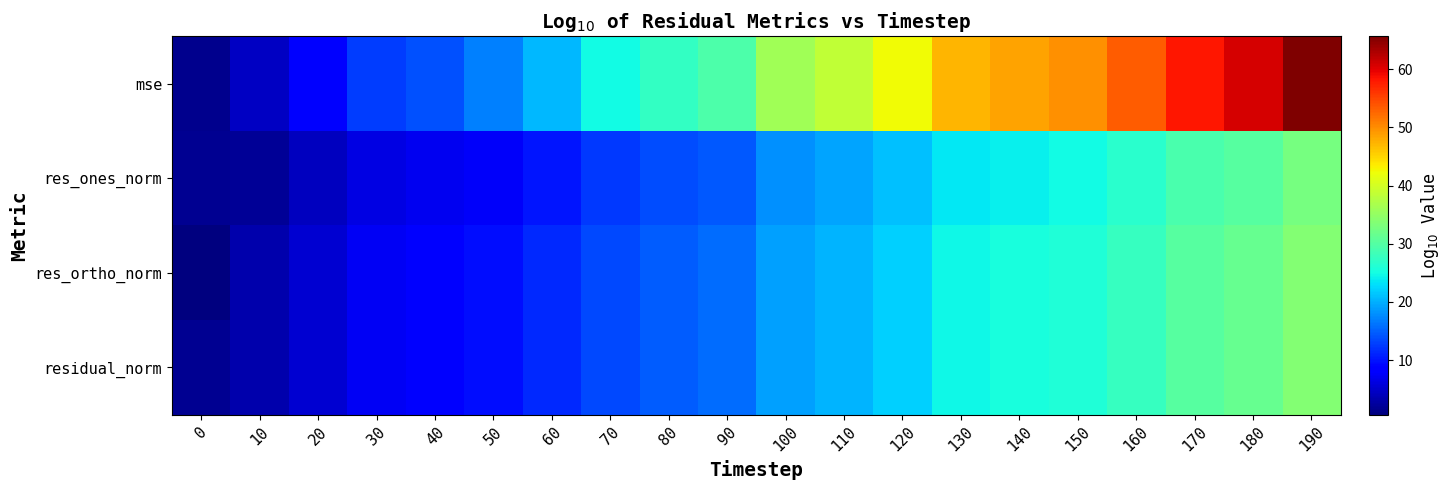

Reading right to left, transcribe all the data shown in this chart.

mse: 190=65.6	180=60.7	170=58.3	160=53.3	150=49.7	140=48.4	130=47.2	120=42.3	110=38.6	100=36.1	90=29.5	80=27.4	70=24.9	60=20.6	50=16.9	40=13.9	30=12.6	20=8.5	10=4.6	0=1.6
res_ones_norm: 190=32.8	180=30.3	170=29.1	160=26.7	150=24.8	140=24.2	130=23.6	120=21.1	110=19.3	100=18.1	90=14.5	80=13.7	70=12.5	60=10.2	50=7.6	40=7.0	30=6.3	20=4.4	10=2.0	0=1.8
res_ortho_norm: 190=33.9	180=31.4	170=30.2	160=27.7	150=25.9	140=25.3	130=24.6	120=22.2	110=20.3	100=19.1	90=15.8	80=14.7	70=13.5	60=11.3	50=9.5	40=8.0	30=7.3	20=5.3	10=3.3	0=0.6
residual_norm: 190=33.9	180=31.4	170=30.2	160=27.7	150=25.9	140=25.3	130=24.6	120=22.2	110=20.3	100=19.1	90=15.8	80=14.7	70=13.5	60=11.3	50=9.5	40=8.0	30=7.3	20=5.3	10=3.3	0=1.8